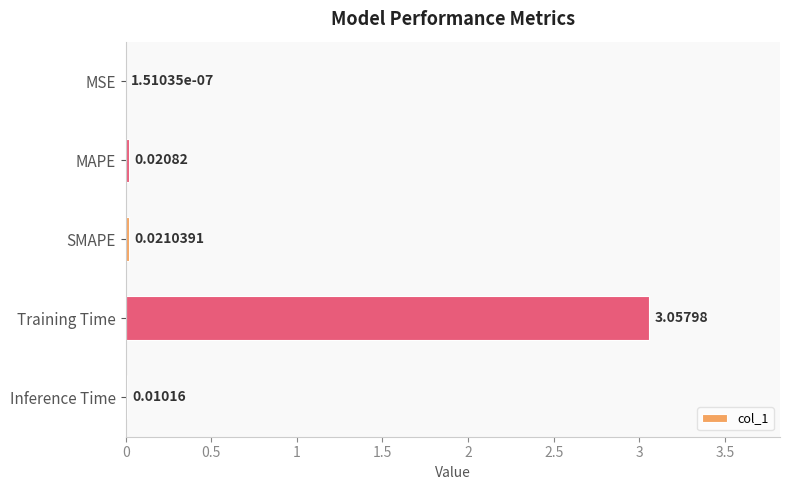

Between Training Time and SMAPE, which is larger?

Training Time